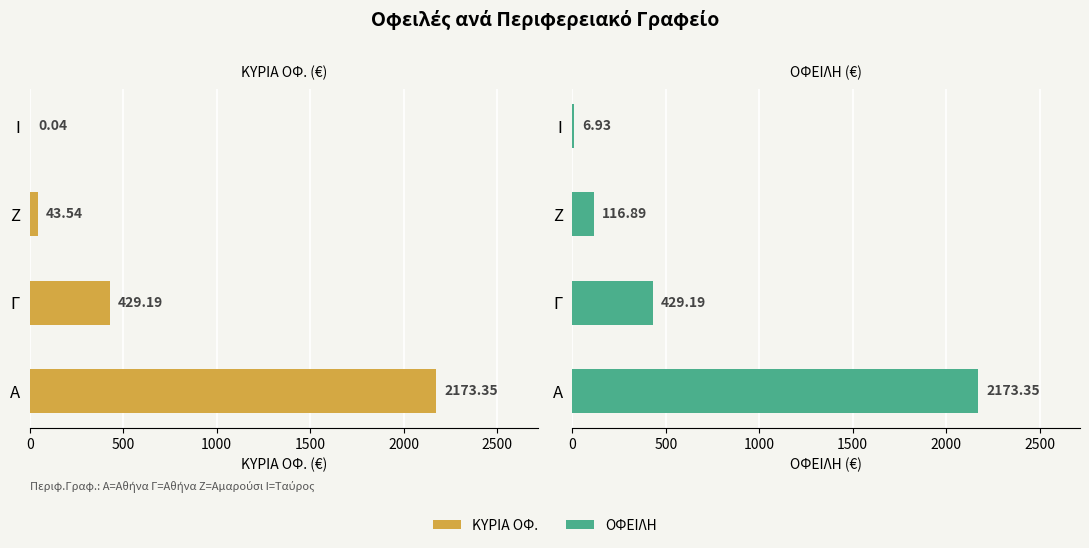

List the series in order of their overall mean, lowest first.

ΚΥΡΙΑ ΟΦ., ΟΦΕΙΛΗ